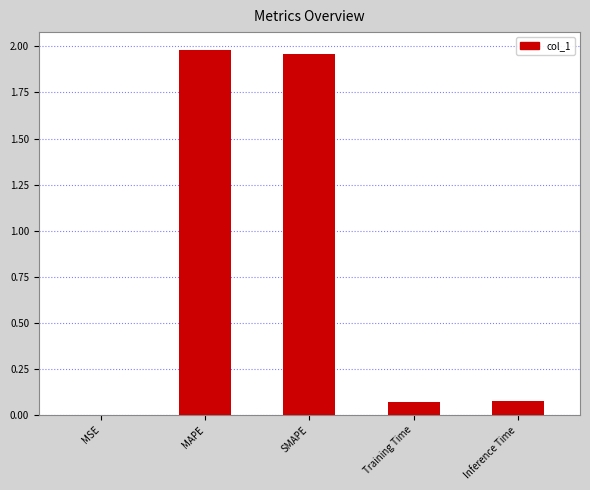

True or false: the data shows 1.3 at SMAPE.

False